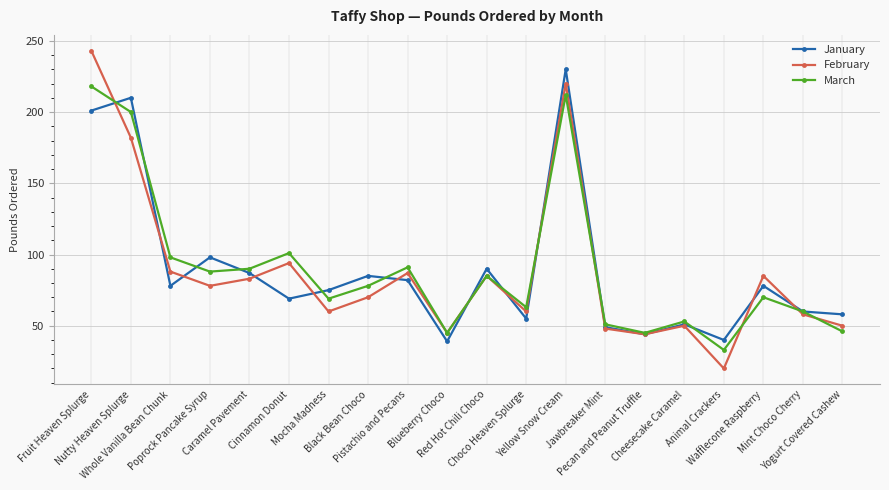

Reading left to right, what are all the values shown in this chart?

January: 201	210	78	98	87	69	75	85	82	39	90	55	230	49	44	51	40	78	60	58
February: 243	182	88	78	83	94	60	70	87	45	85	60	220	48	44	50	20	85	58	50
March: 218	200	98	88	90	101	69	78	91	45	85	63	212	51	45	53	33	70	60	46